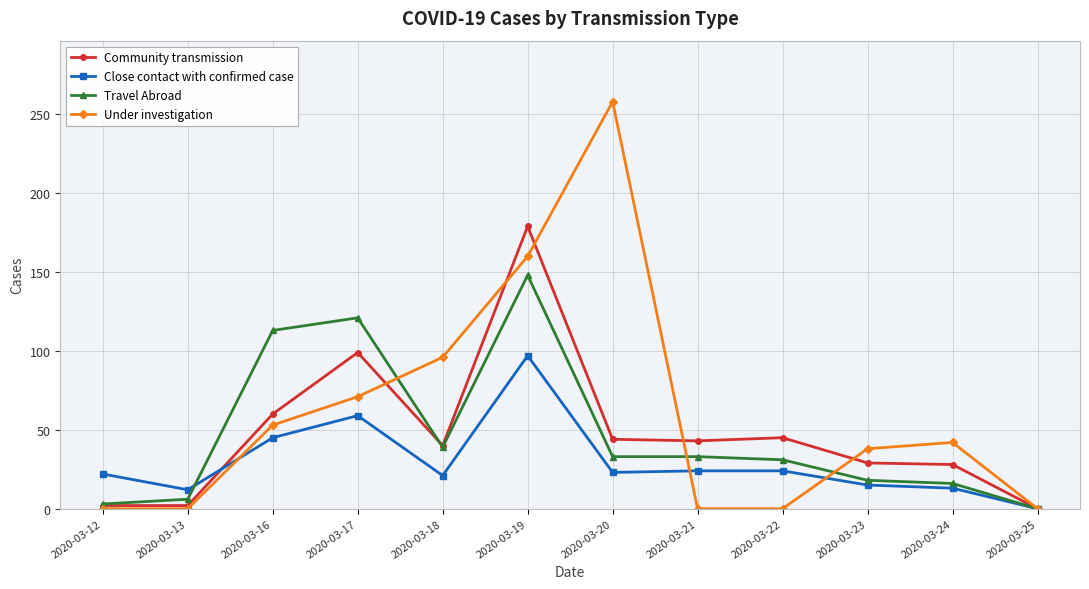

Is it true that Community transmission equals 41 at 2020-03-24?

False